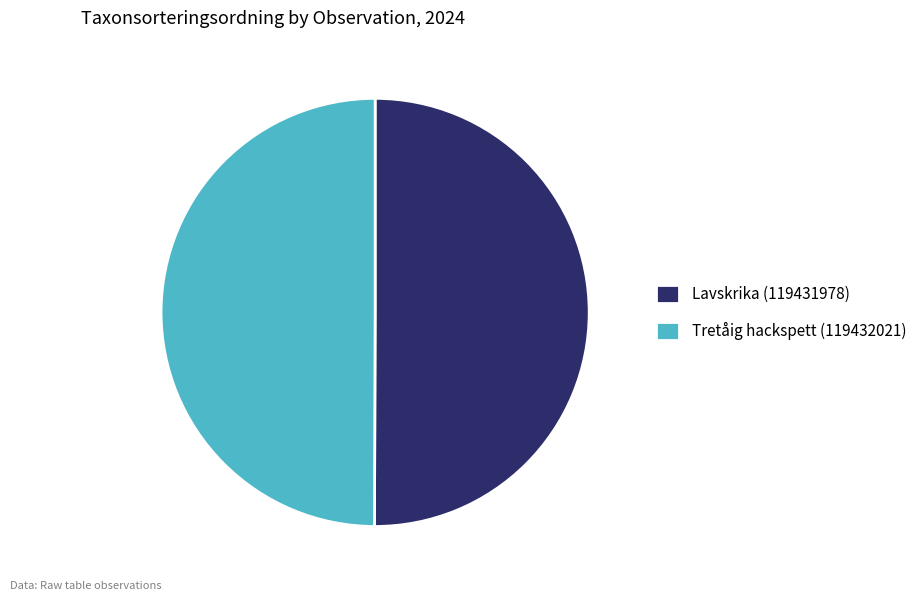

What is the ratio of the value at Tretåig hackspett (119432021) to the value at Lavskrika (119431978)?

1.0